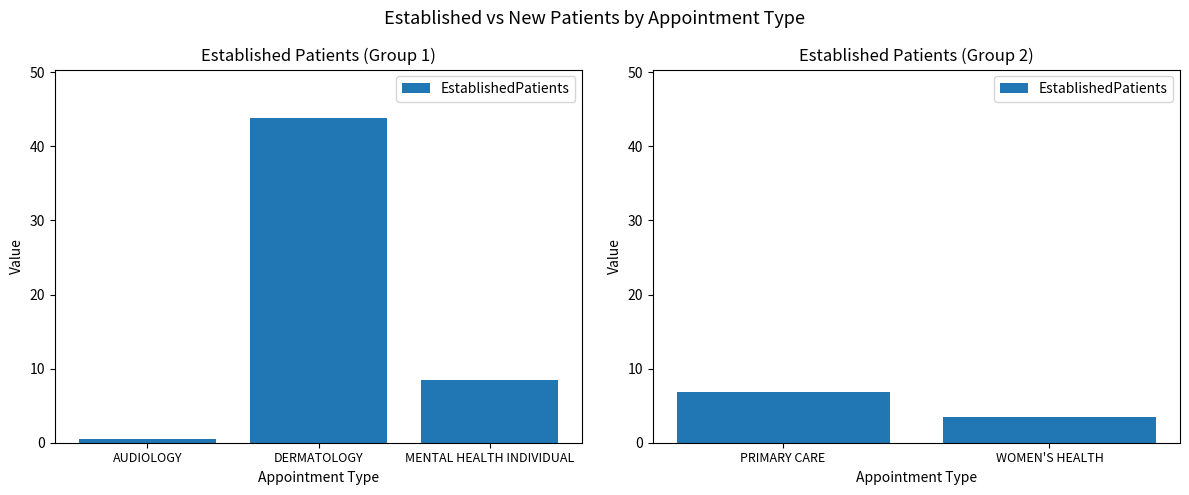

What is the label of the 1st bar from the left?

PRIMARY CARE